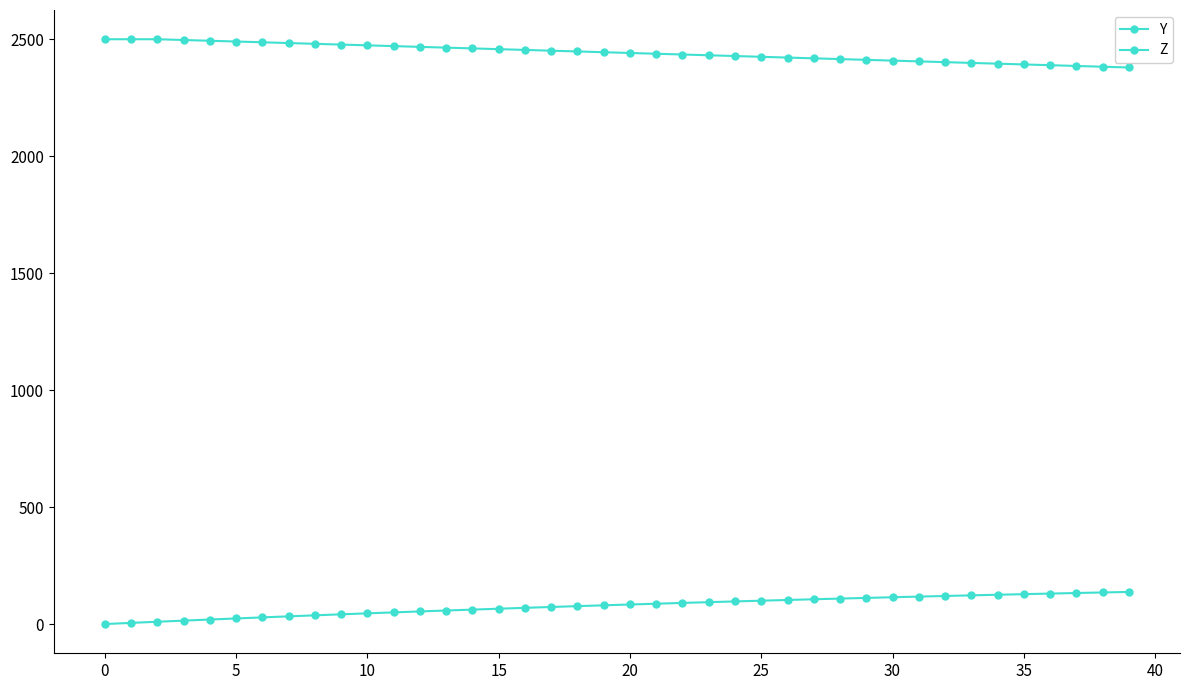

At which label is Z closest to 68?

16